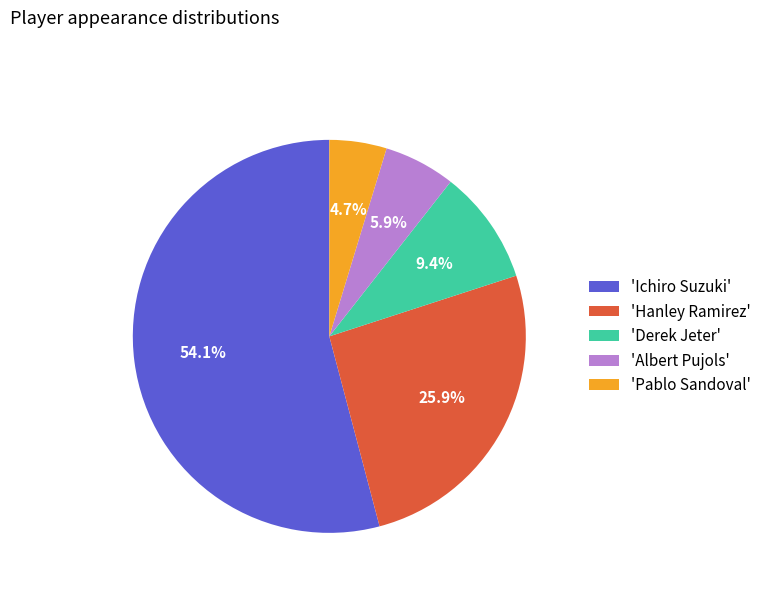

How many slices are in this pie chart?

5